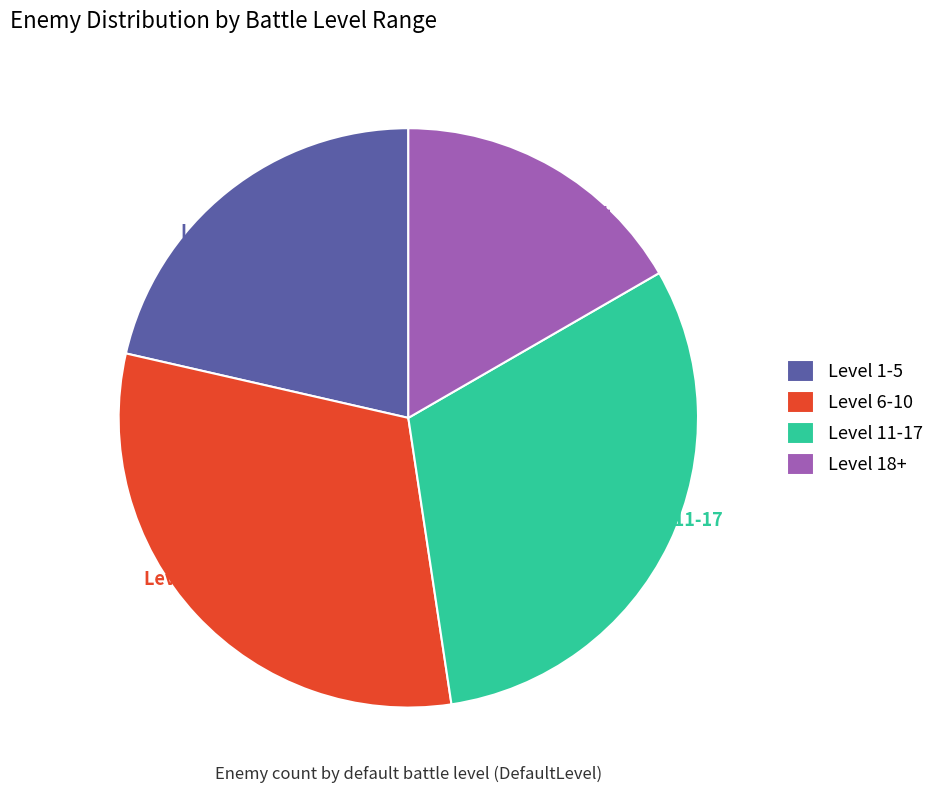

To the nearest percent, what is the combined percentage of Level 18+ and Level 1-5?

38%